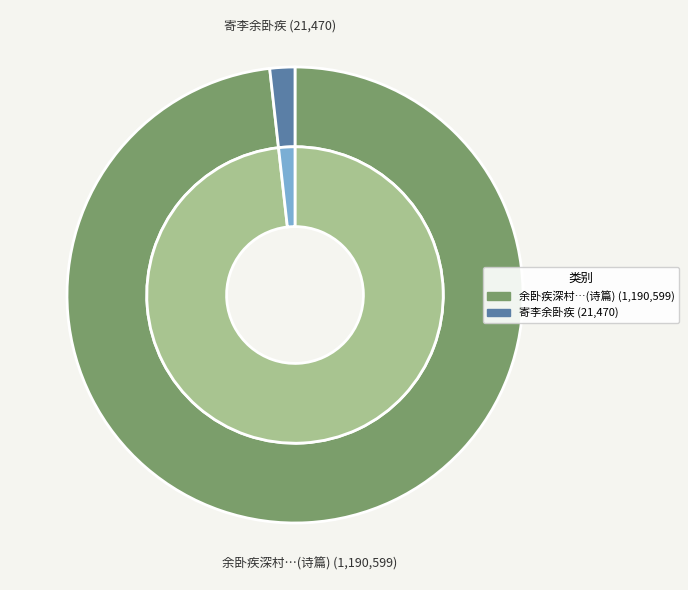

To the nearest percent, what is the difference between the 寄李余卧疾 and 余卧疾深村闻一二郎官今称继使闽越笑余迂古潜于异乡闻之因成此篇 slice percentages?

96%